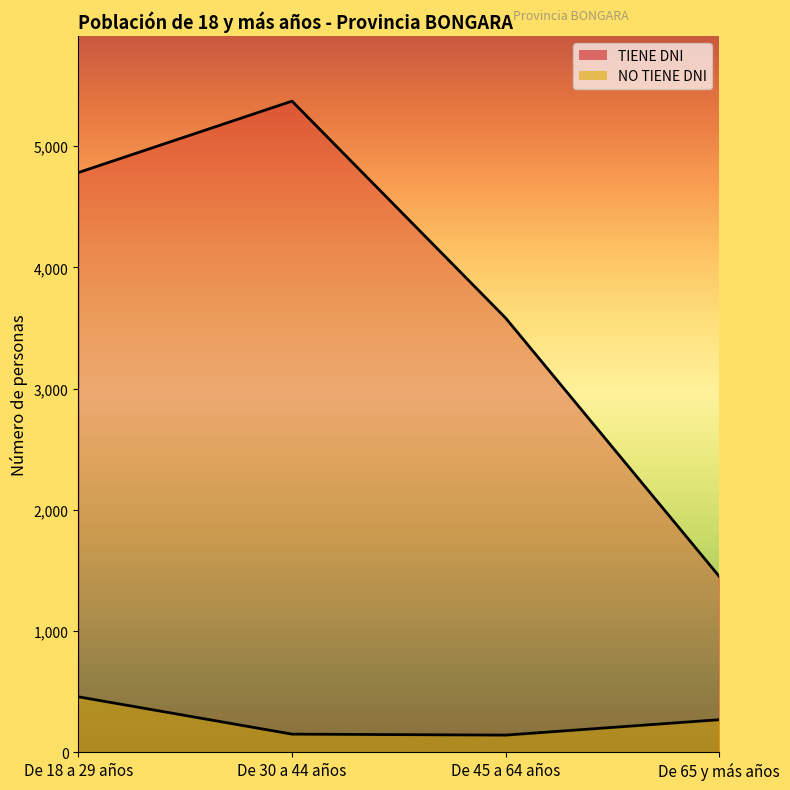

What position from the left is De 65 y más años?

4